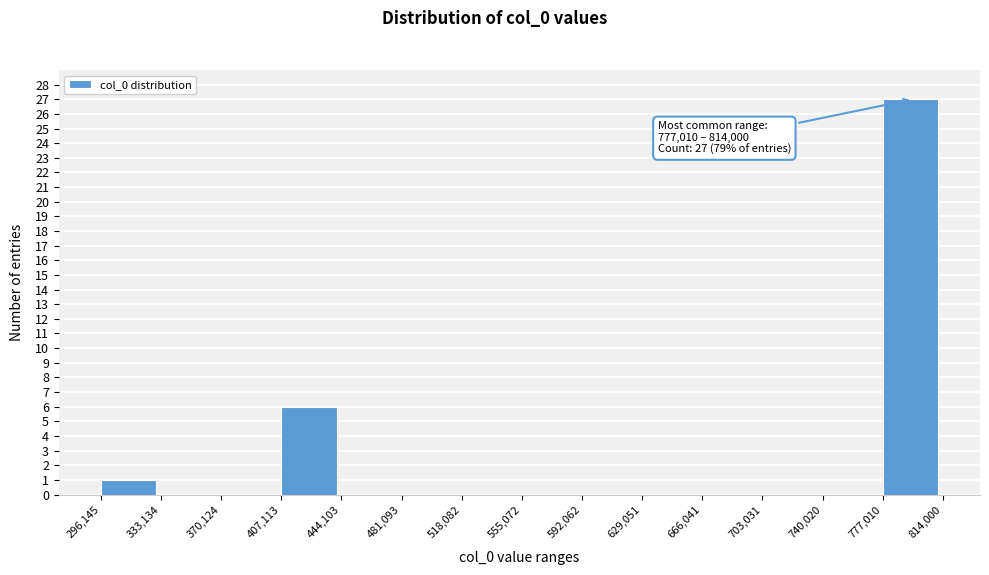

Over which range of the x-axis is the bar tallest?

777,010 to 814,000